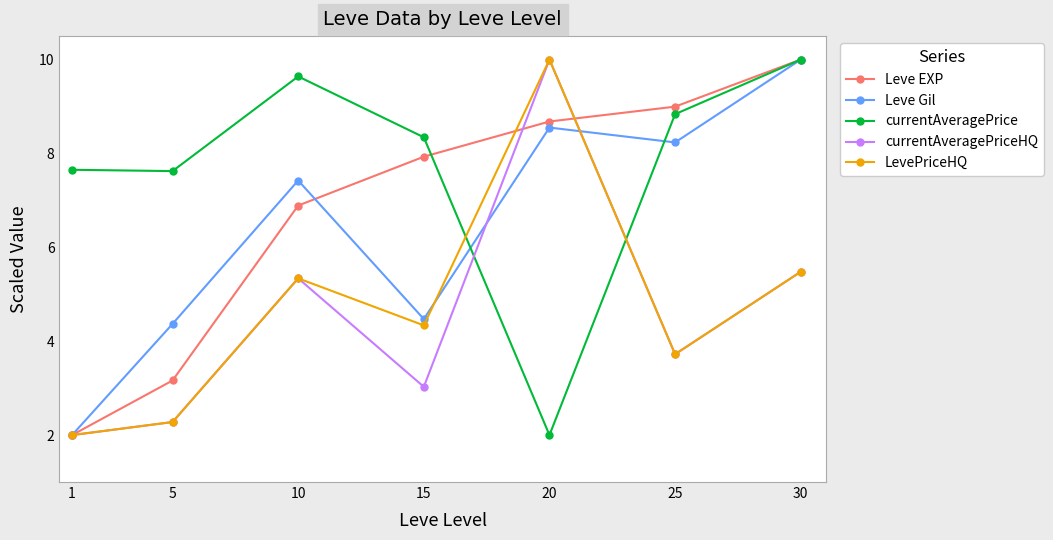

Which series changed the most between 1 and 15?

Leve EXP